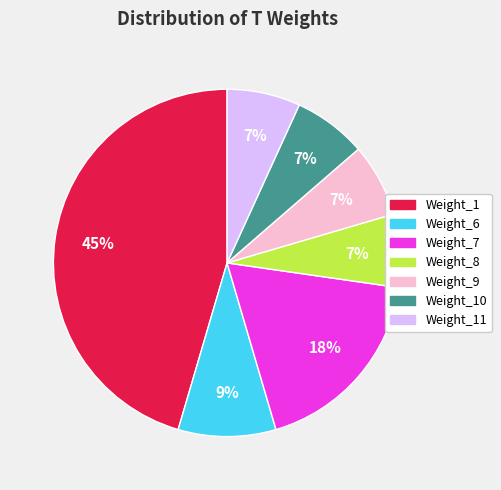

Is there a majority slice in this chart?

No